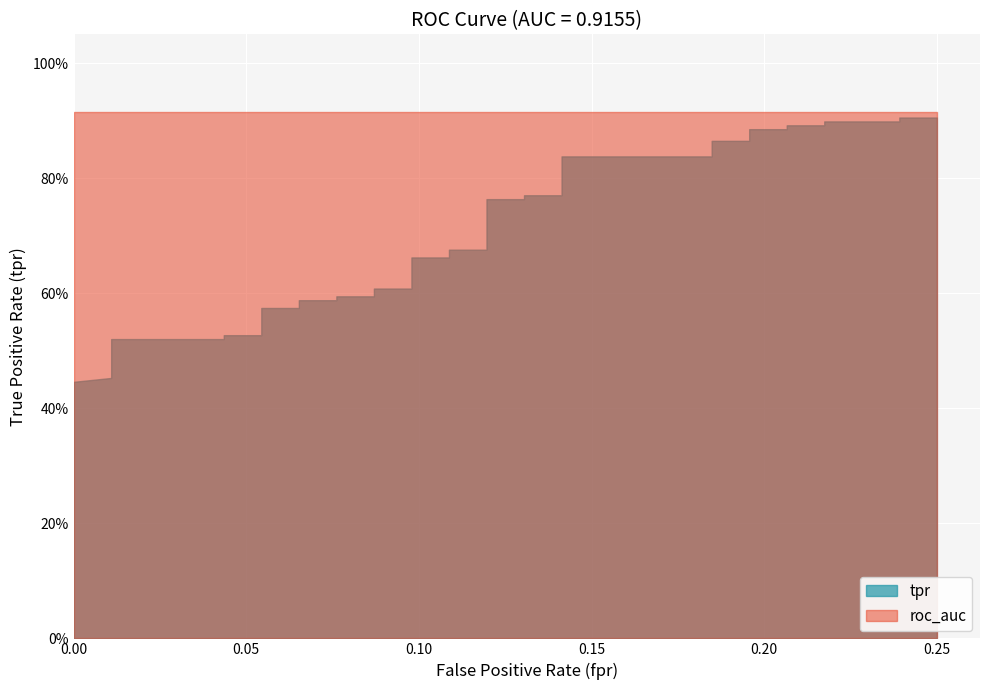

What is the average value of the roc_auc series?

0.9